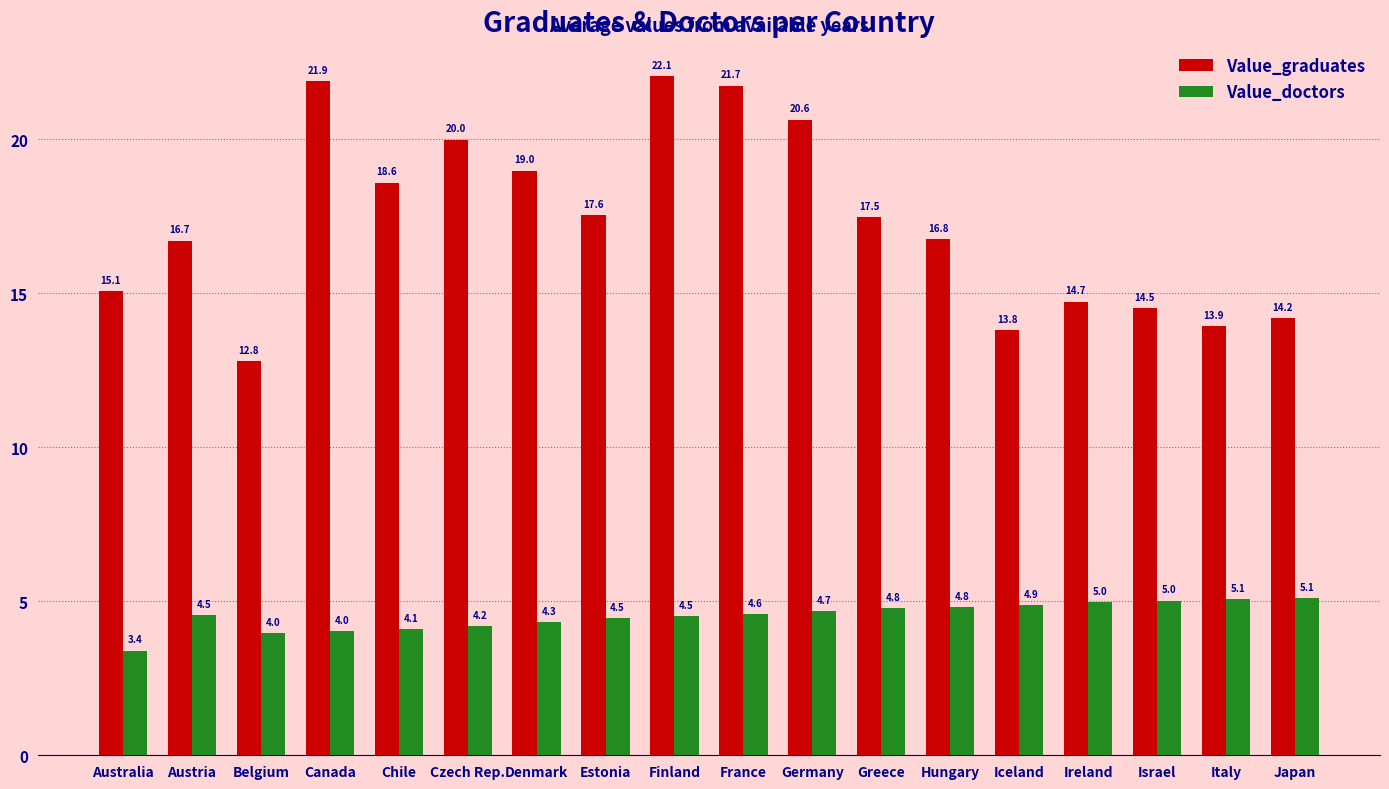

Is the value of Value_graduates at Hungary greater than the value of Value_doctors at Ireland?

Yes